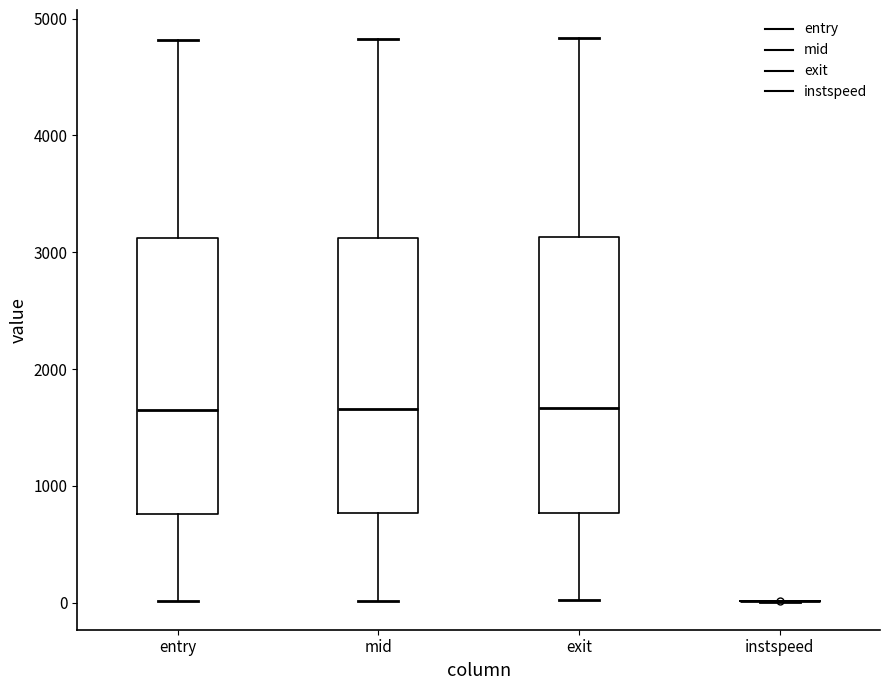

Reading left to right, read every box against the y-axis: the position of its median line, the range the box covers, and the ends of its whiskers. The values are not printed on the chart, so give them approximately, as read against the axis.

entry: median 1700, box 800 to 3100, whiskers 0 to 4800
mid: median 1700, box 800 to 3100, whiskers 0 to 4800
exit: median 1700, box 800 to 3100, whiskers 0 to 4800
instspeed: box collapsed to a line at 0, whiskers 0 to 0